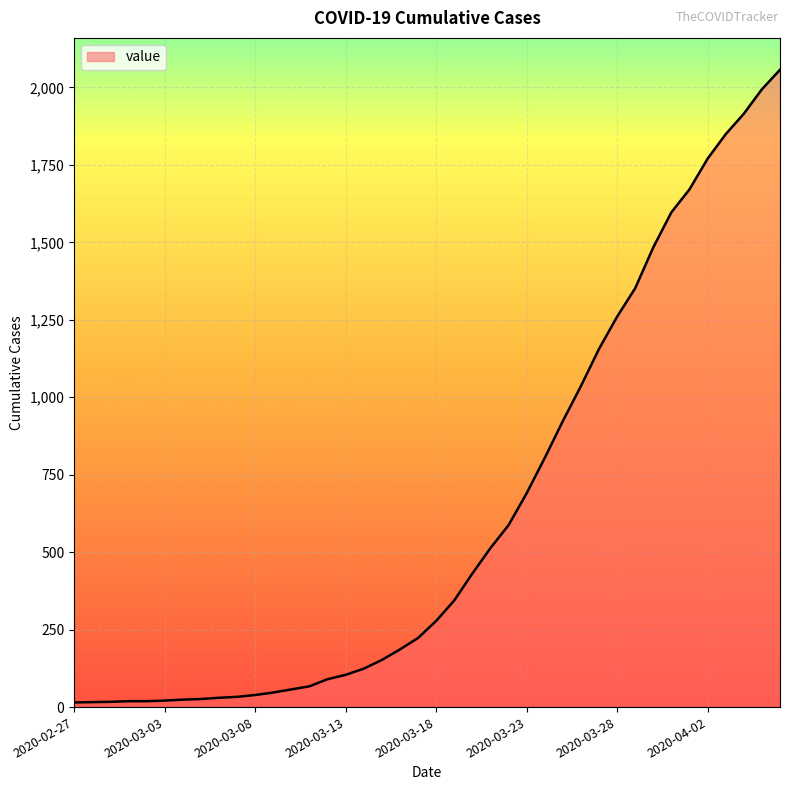

What is the maximum value shown in the chart?

2057